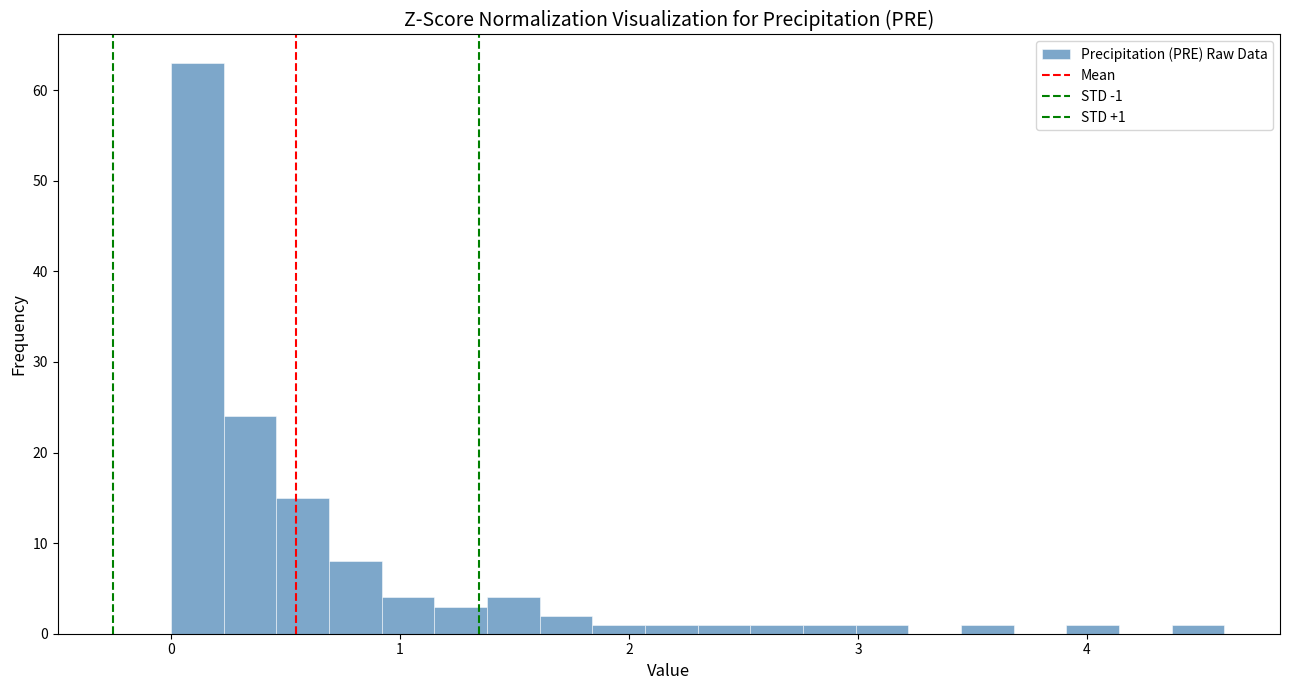

Around what value on the x-axis is the tallest bar? Give the approximate position of its centre, as read against the axis.

0.1